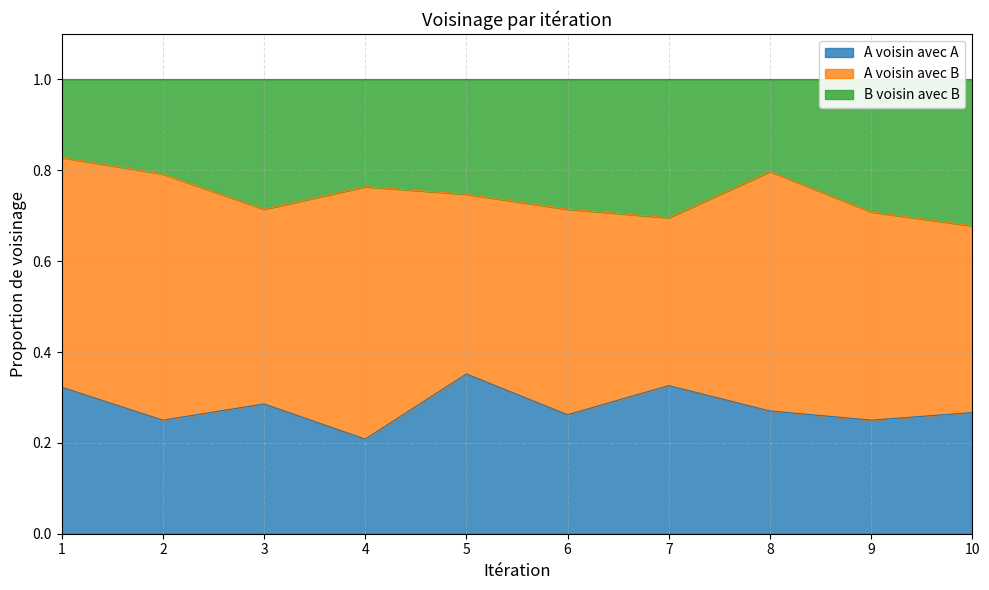

True or false: A voisin avec A and B voisin avec B cross at least once.

False